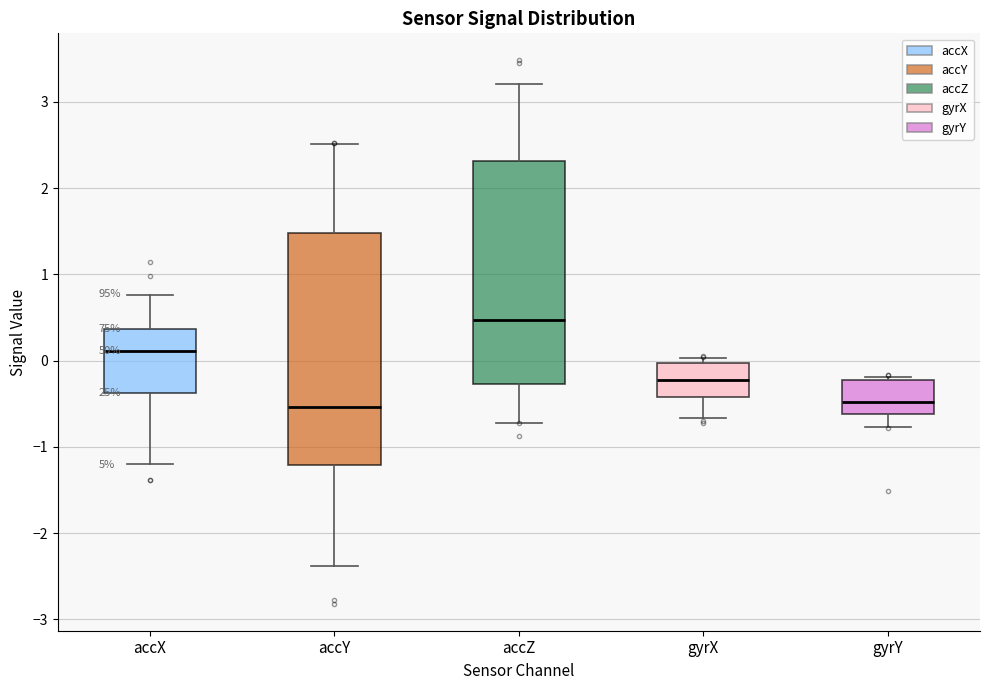

Which box's median line is the highest?

accZ